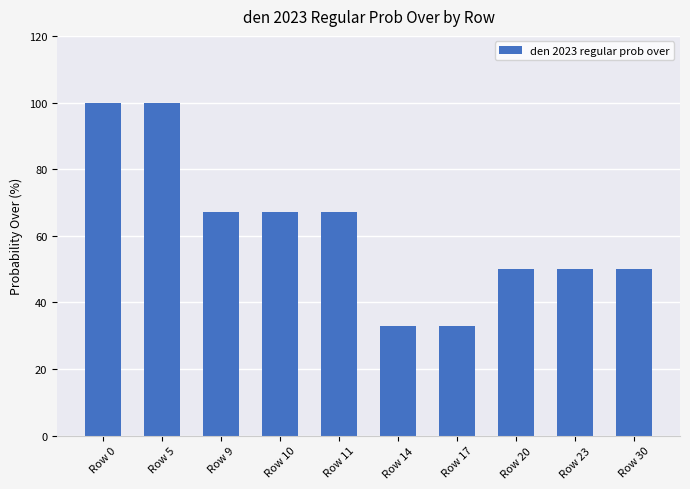

What is the maximum value shown in the chart?

100